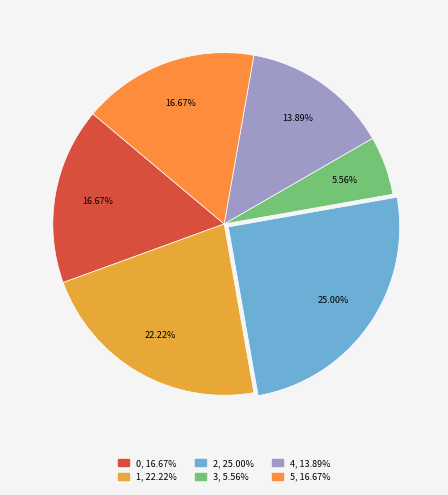

Does any single category account for the majority?

No